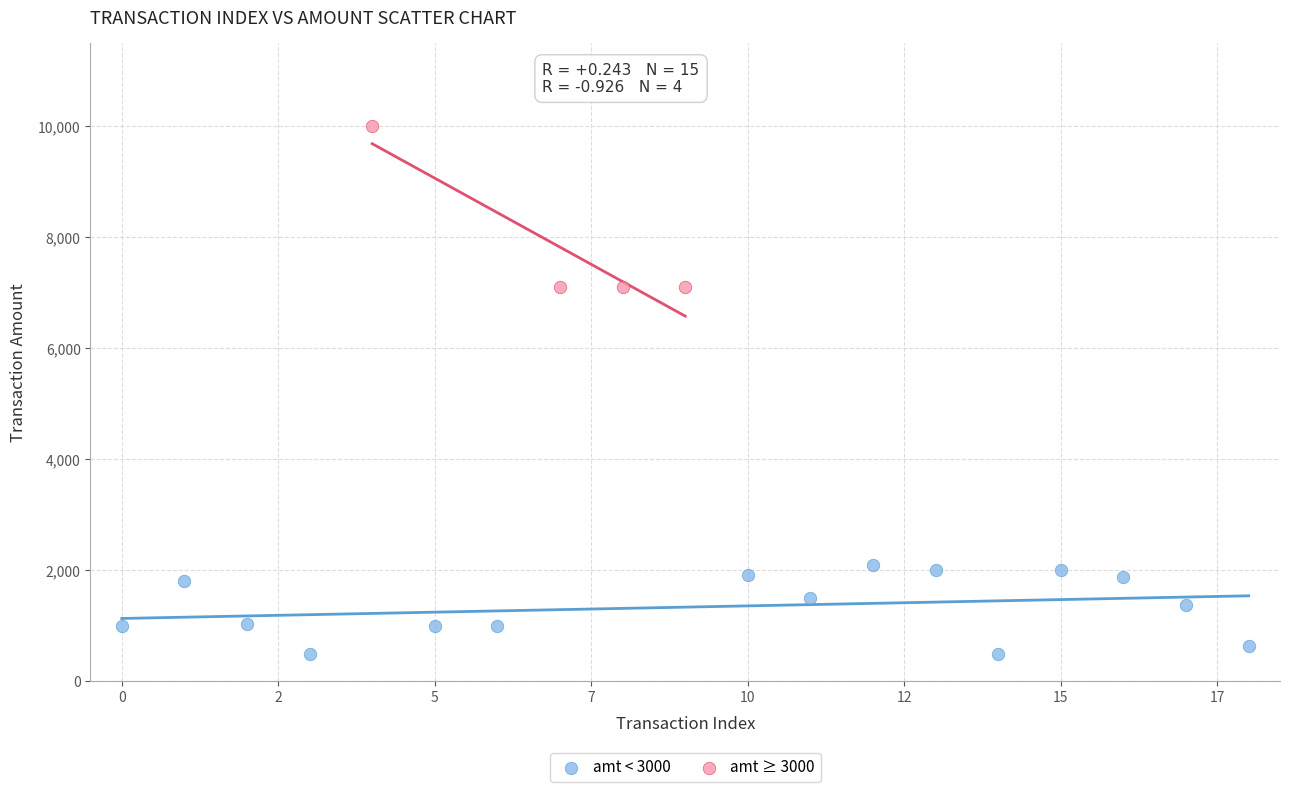

Which series contains the highest Y value?

amt ≥ 3000